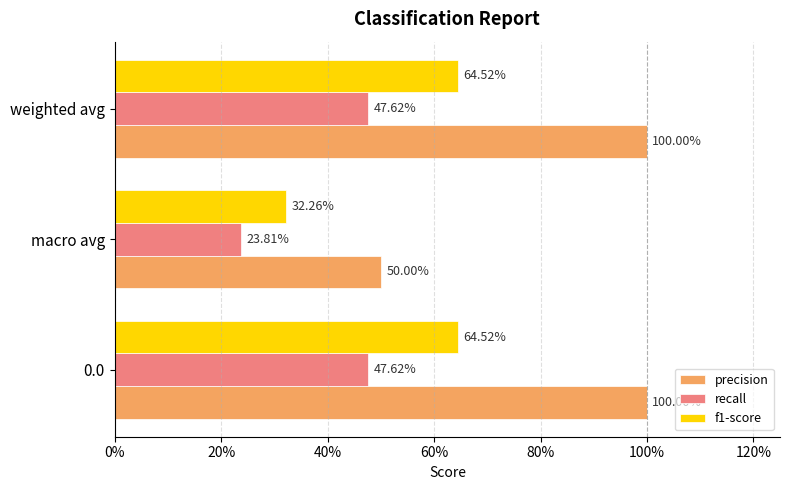

What is the value of the precision bar at the 2nd from the left?

0.5